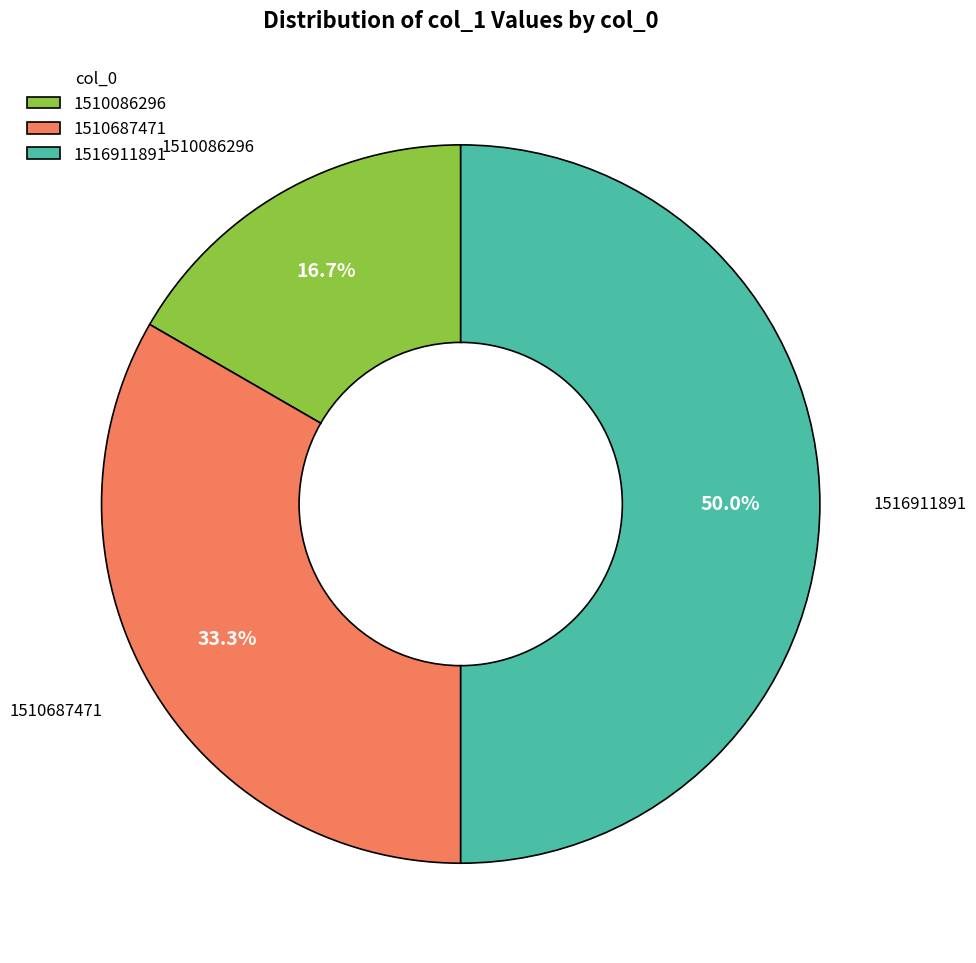

Approximately how many times larger is the value at 1510086296 compared to 1510687471?

0.5